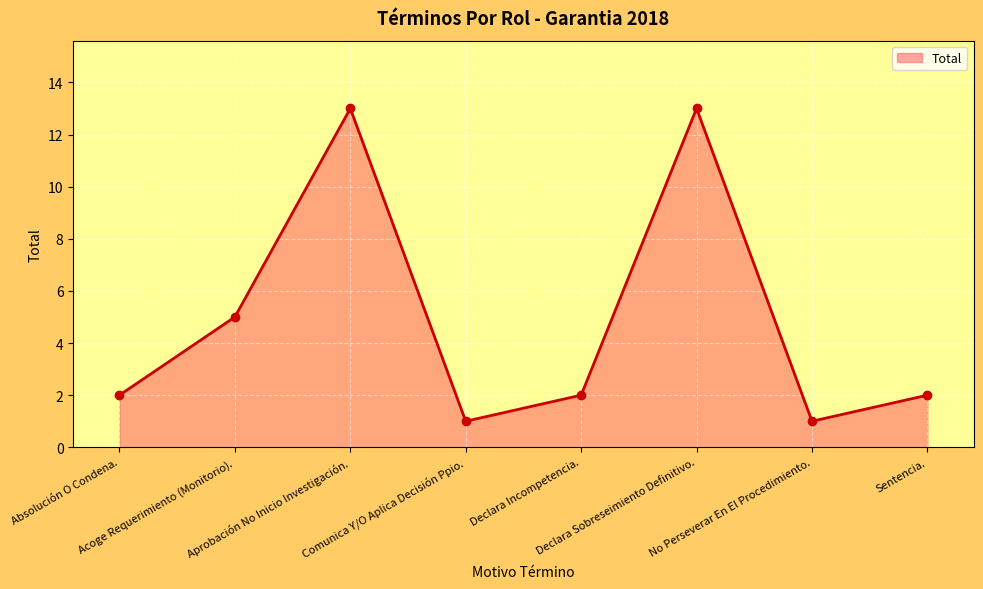

True or false: the data shows 13 at Declara Sobreseimiento Definitivo..

True